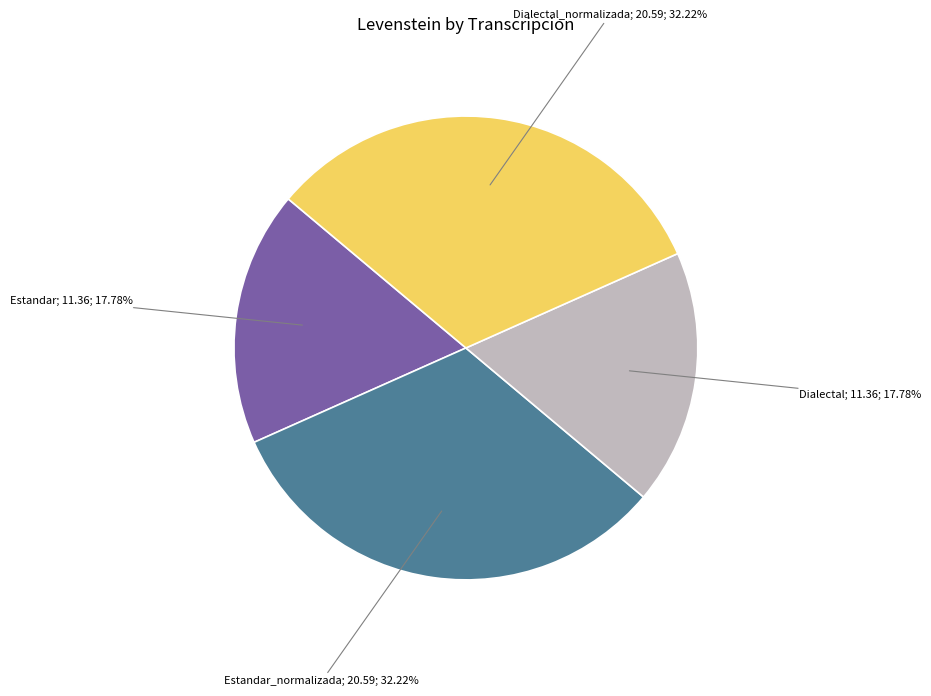

Is there any slice that represents more than half of the pie?

No